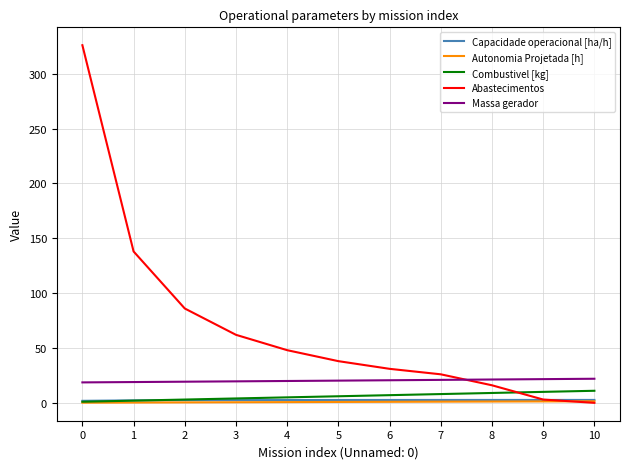

Read the Abastecimentos value at 6.

31.0